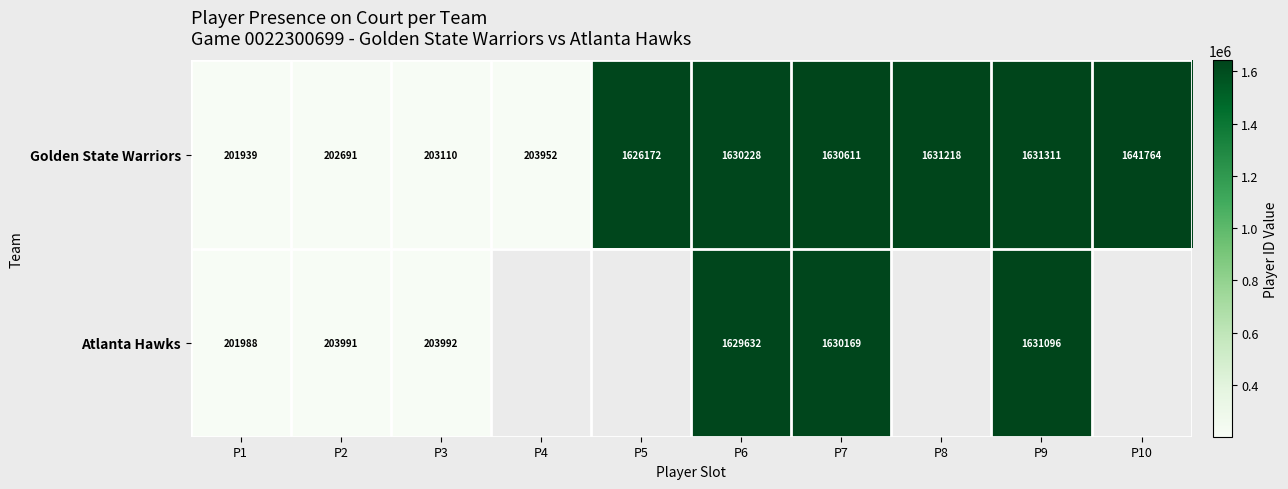

Which category has the lowest value across all series?

P1